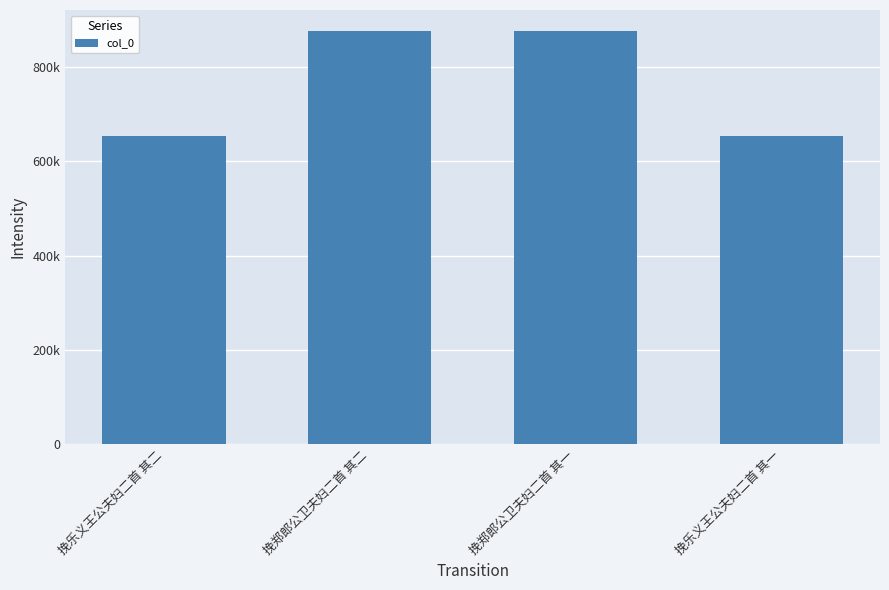

What is the value of the 4th bar from the left?

653562